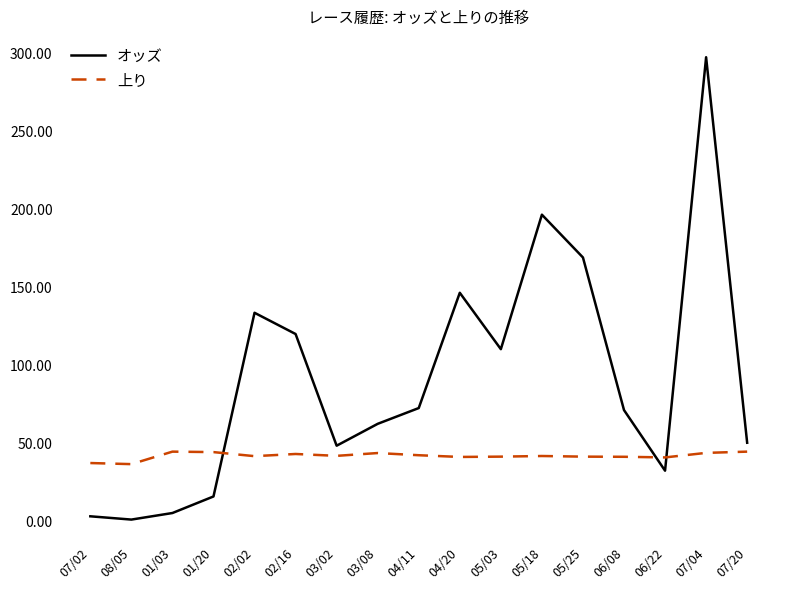

Which series ends up on top after the final intersection of オッズ and 上り?

オッズ